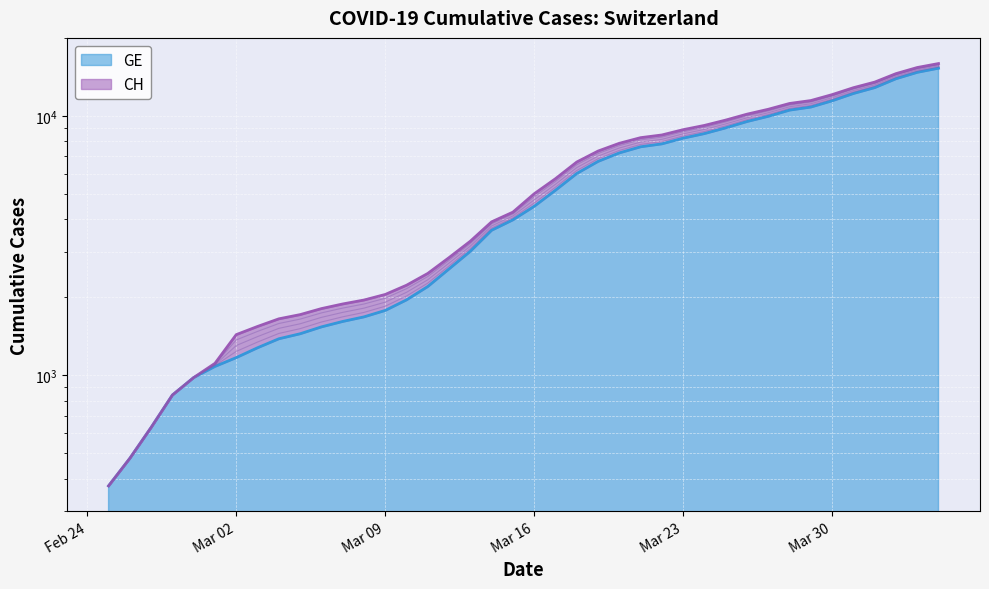

At which category is the sum across all series the highest?

2020-04-04